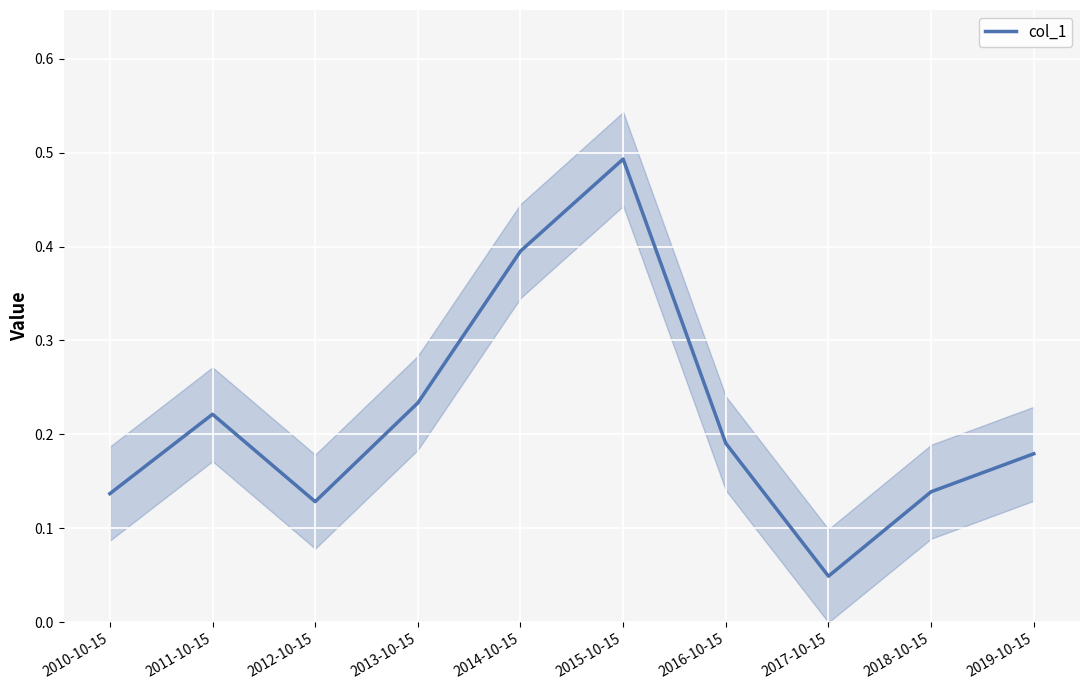

Is it true that the value at 2017-10-15 is 0.0?

False